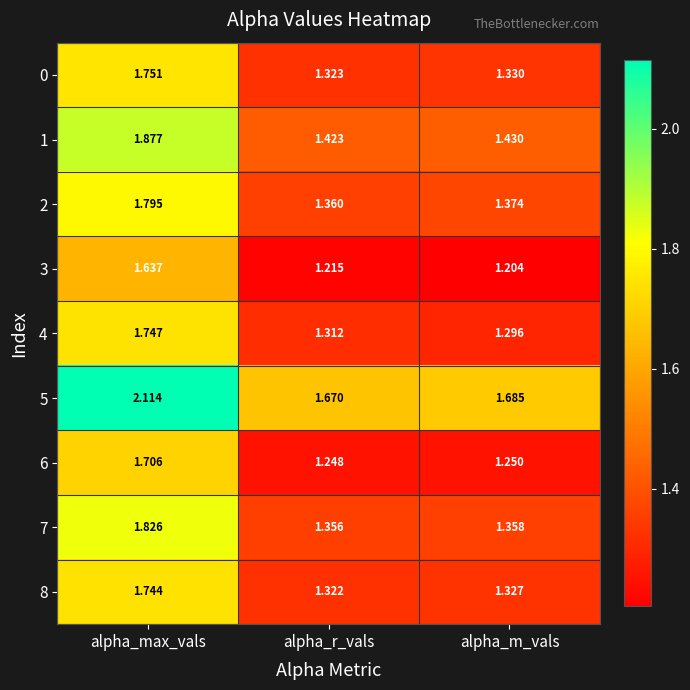

List the labels in order of 6 value, largest first.

alpha_max_vals, alpha_m_vals, alpha_r_vals